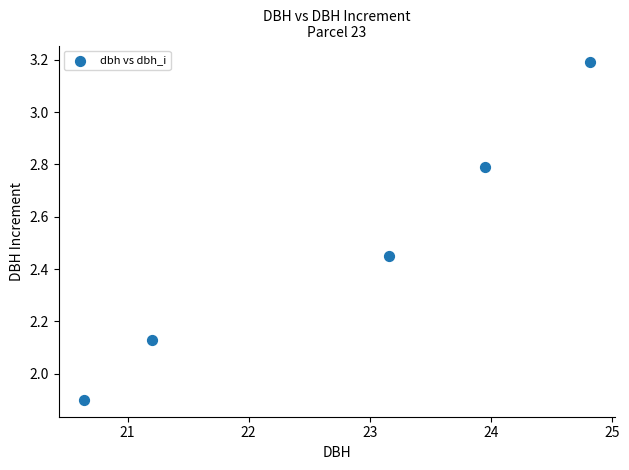

What Y value in the scatter plot is closest to 2?

1.9